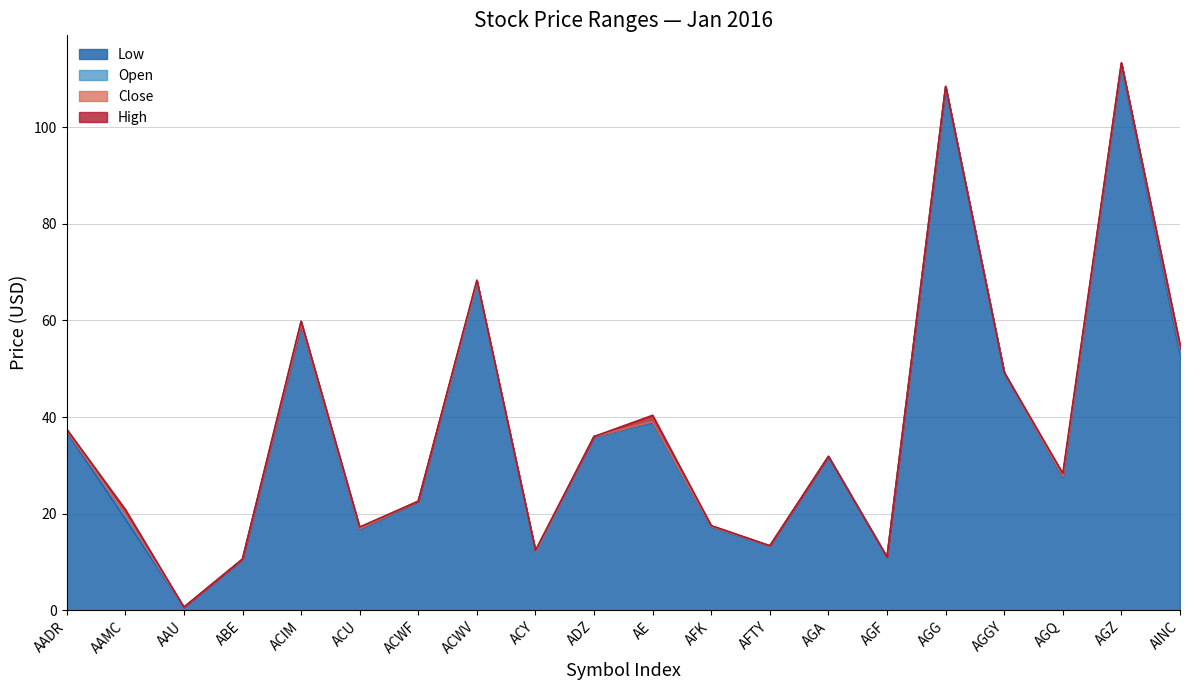

Rank the categories by High value from highest to lowest.

AGZ, AGG, ACWV, ACIM, AINC, AGGY, AE, AADR, ADZ, AGA, AGQ, ACWF, AAMC, AFK, ACU, AFTY, ACY, AGF, ABE, AAU